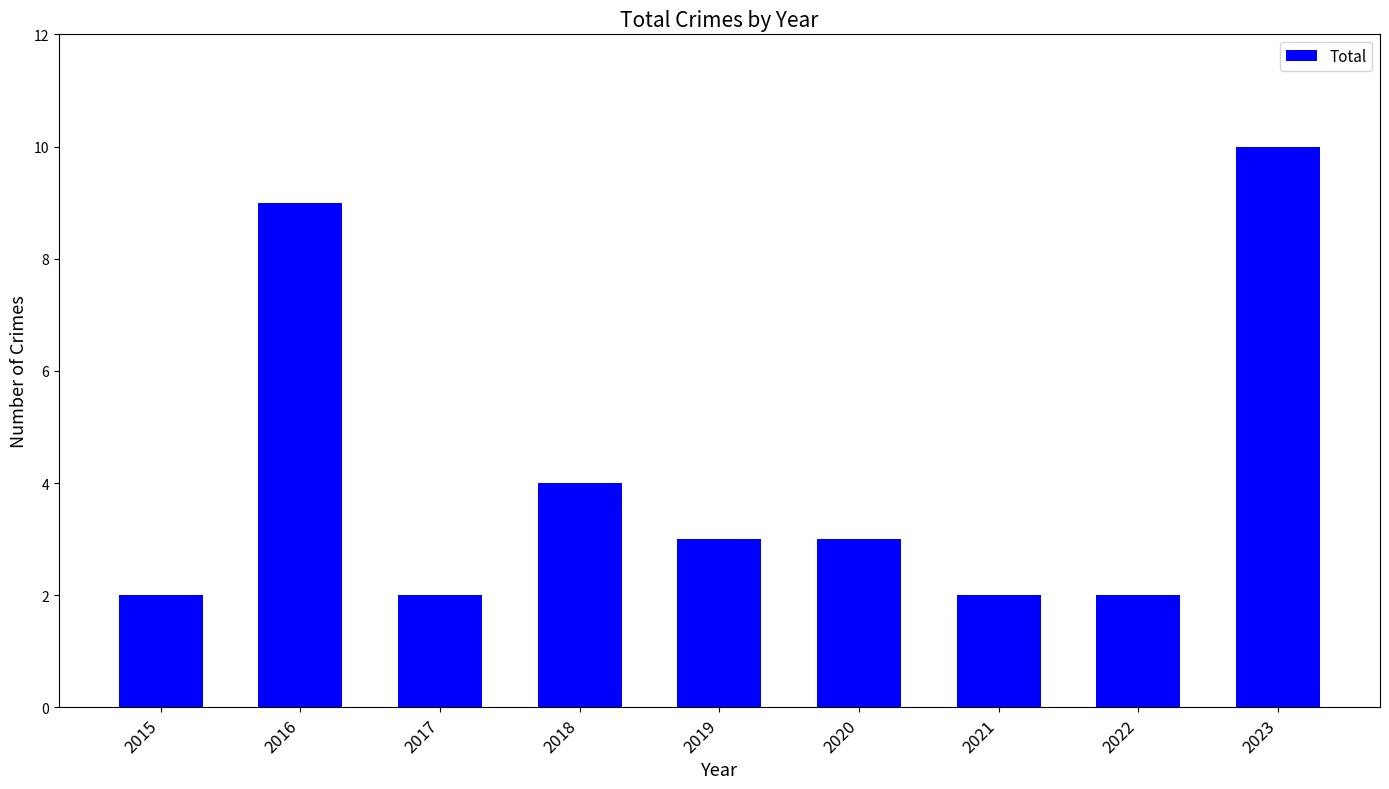

Reading left to right, what are all the values shown in this chart?

2	9	2	4	3	3	2	2	10